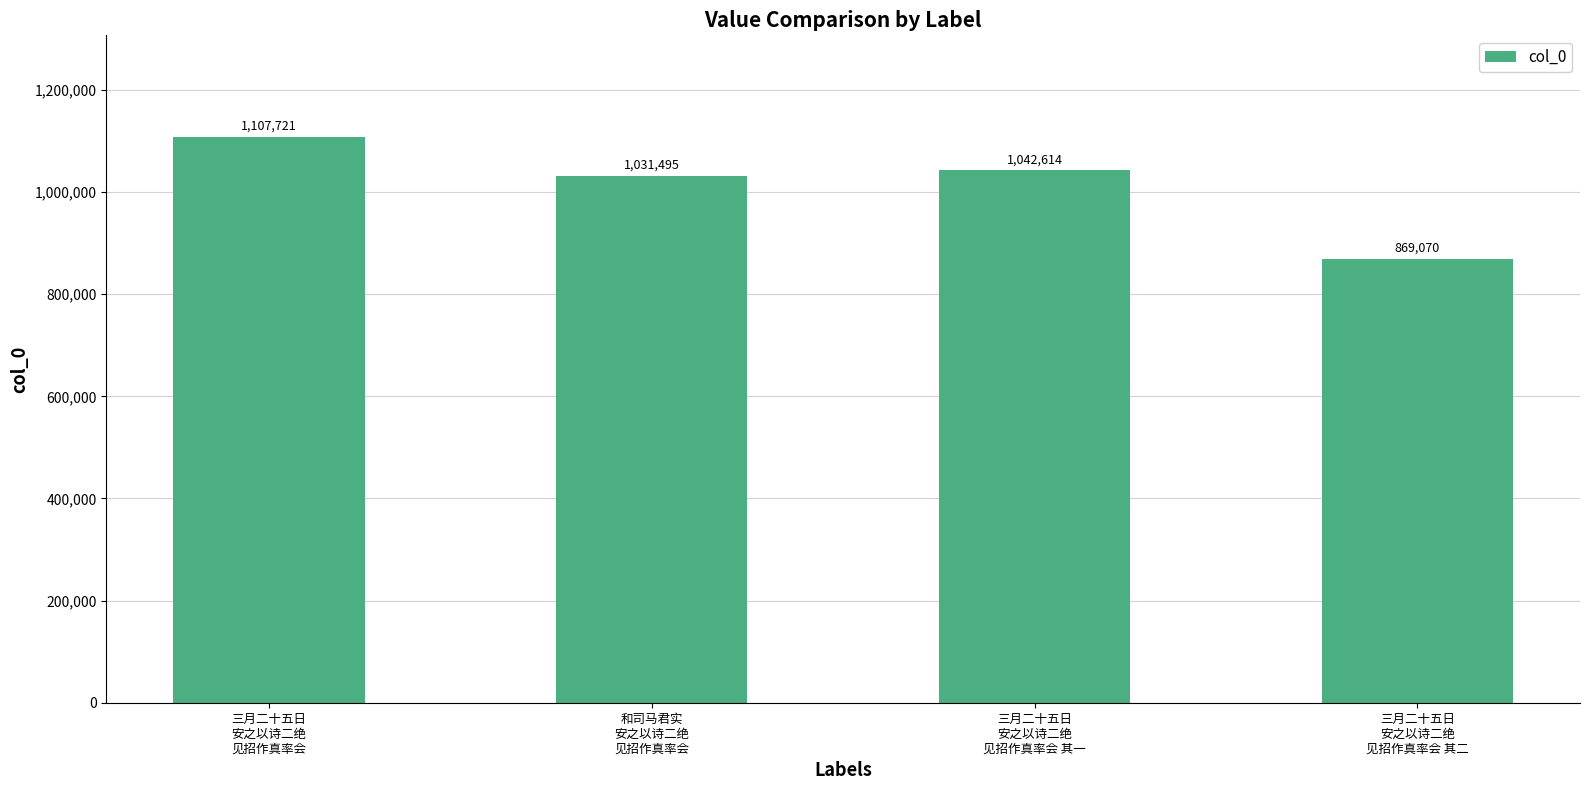

What is the sum of the values at 和司马君实
安之以诗二绝
见招作真率会 and 三月二十五日
安之以诗二绝
见招作真率会 其二?

1900565